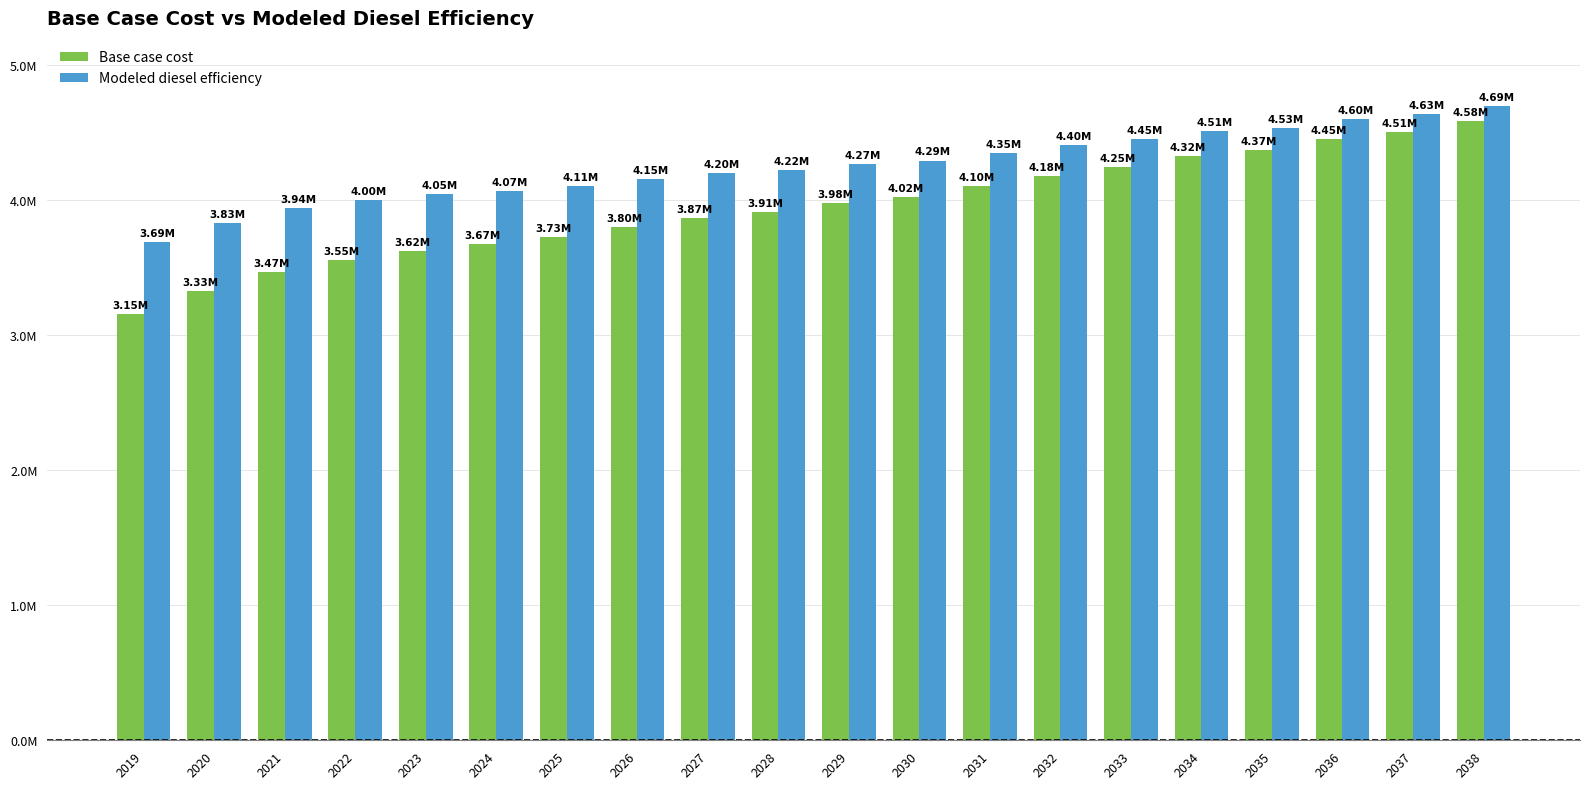

What are all the series names shown in the legend?

Base case cost, Modeled diesel efficiency